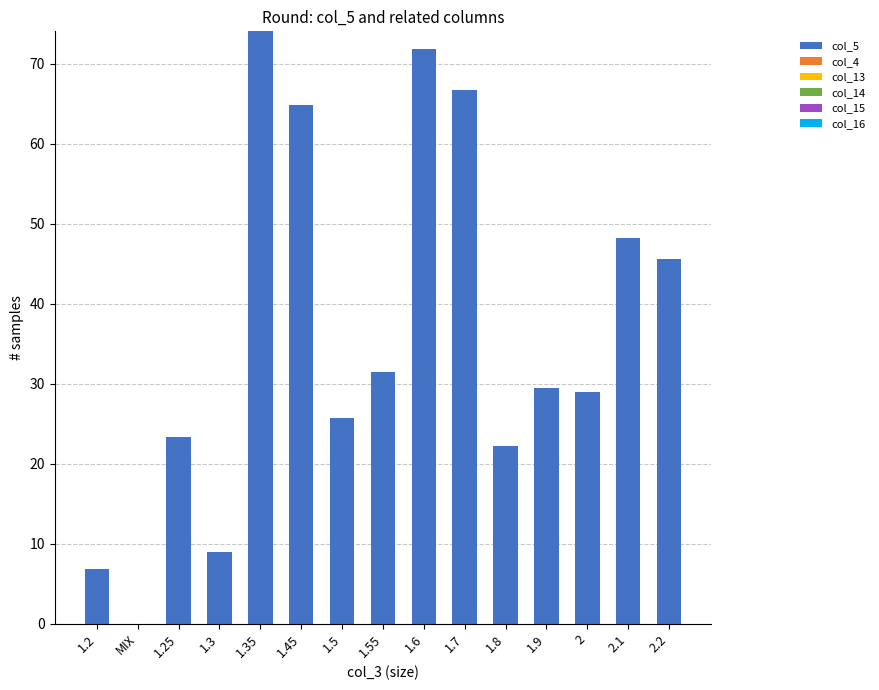

Reading left to right, what are all the values shown in this chart?

1.2=6.8	MIX=0.0	1.25=23.4	1.3=9.0	1.35=74.1	1.45=64.8	1.5=25.8	1.55=31.4	1.6=71.8	1.7=66.7	1.8=22.2	1.9=29.4	2=28.9	2.1=48.2	2.2=45.6